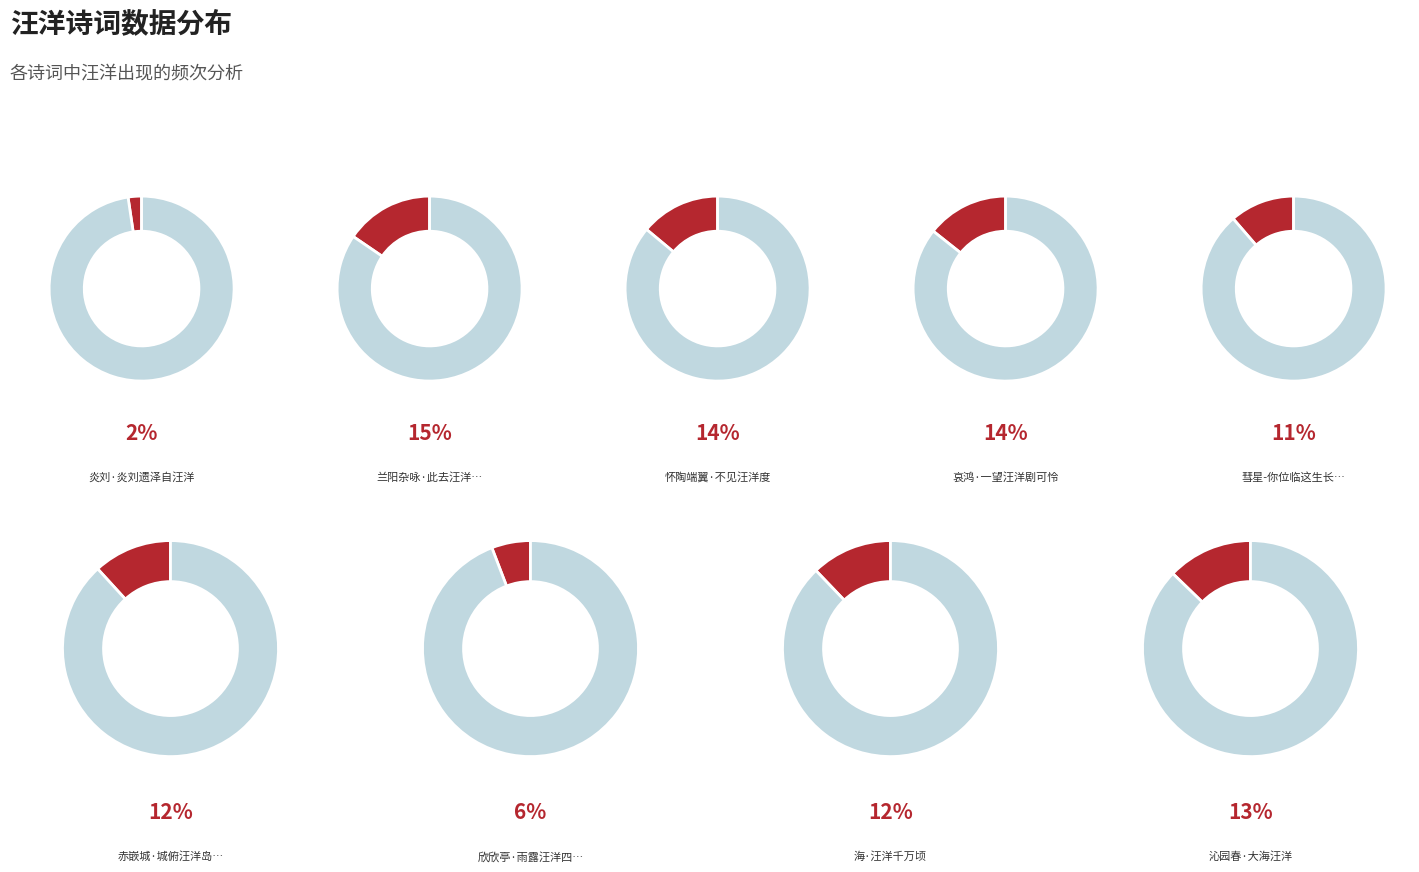

To the nearest percent, what is the combined percentage of 赤嵌城·城俯汪洋岛屿孤 and 怀陶端翼·不见汪洋度?

26%